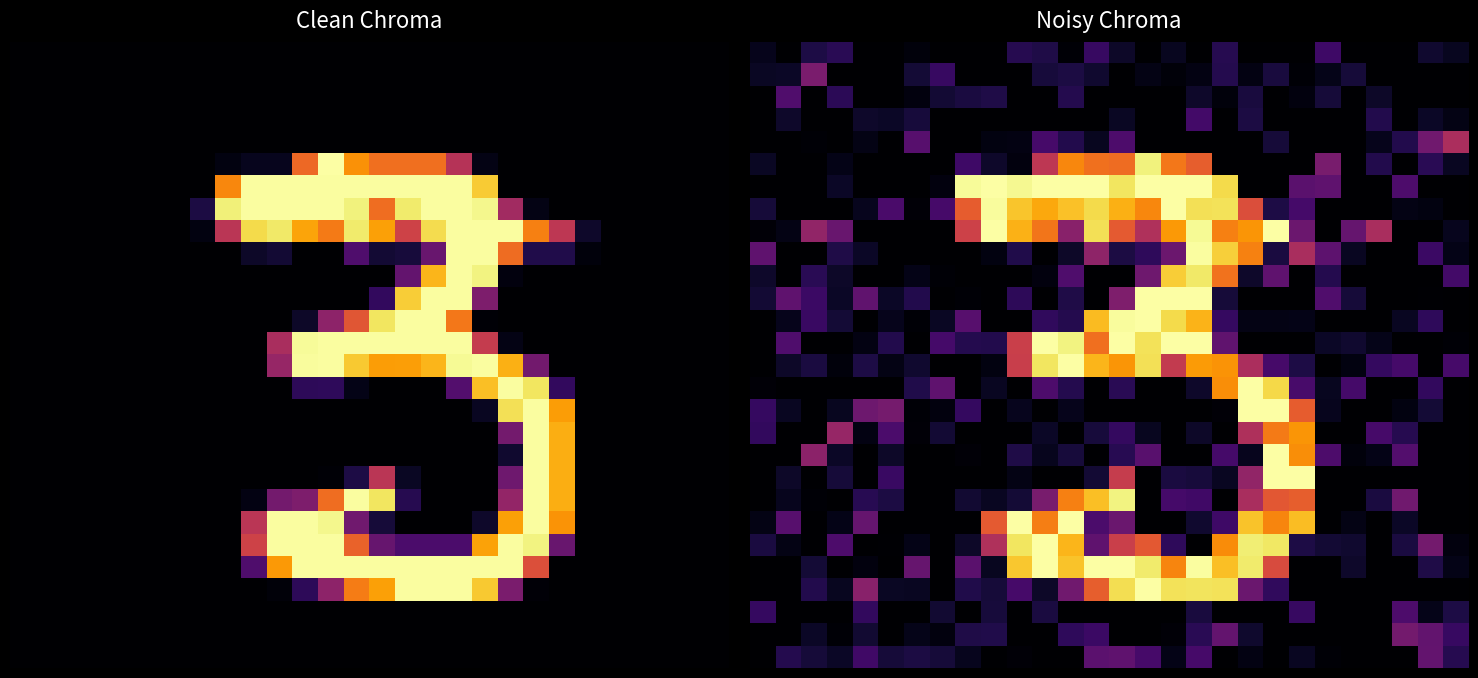

What is the difference between the highest and lowest values at 1?

69.3